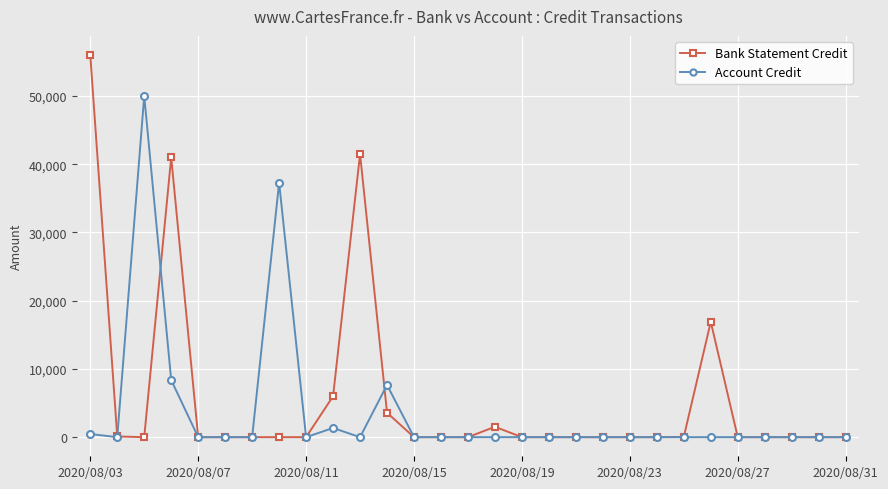

What is the greatest value displayed?

56000.6